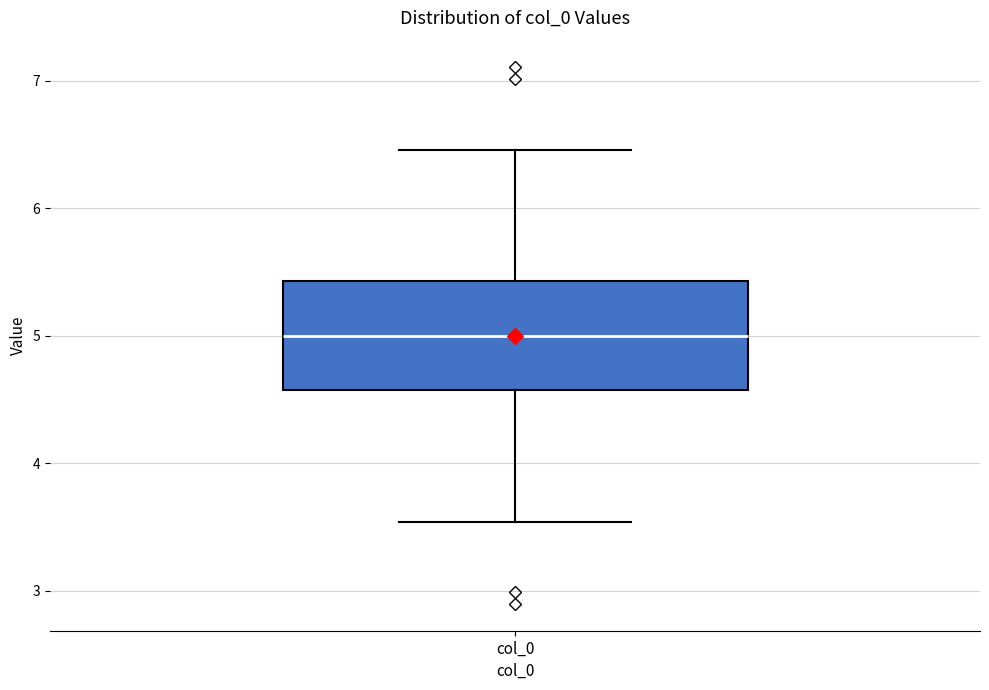

Transcribe this box plot: give where the median line is, the range the box spans, and where the two whiskers end, as read against the y-axis. The values are not printed on the chart, so give them approximately, as read against the axis.

median 5.0, box 4.6 to 5.4, whiskers 3.5 to 6.5